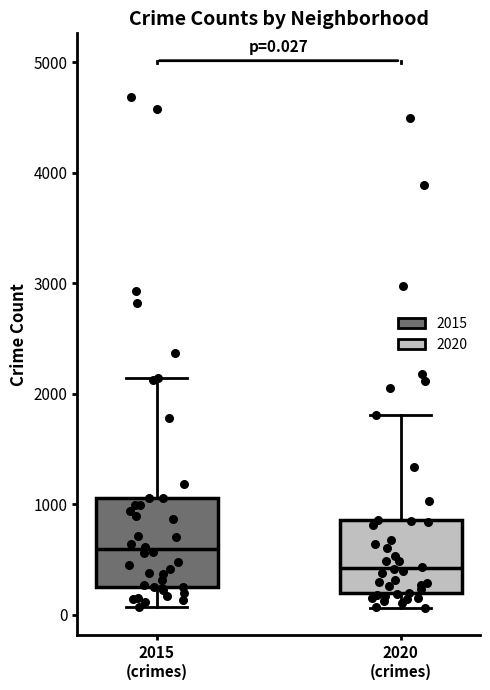

Comparing the boxes themselves (not the whiskers), which one is the tallest?

2015 (crimes)